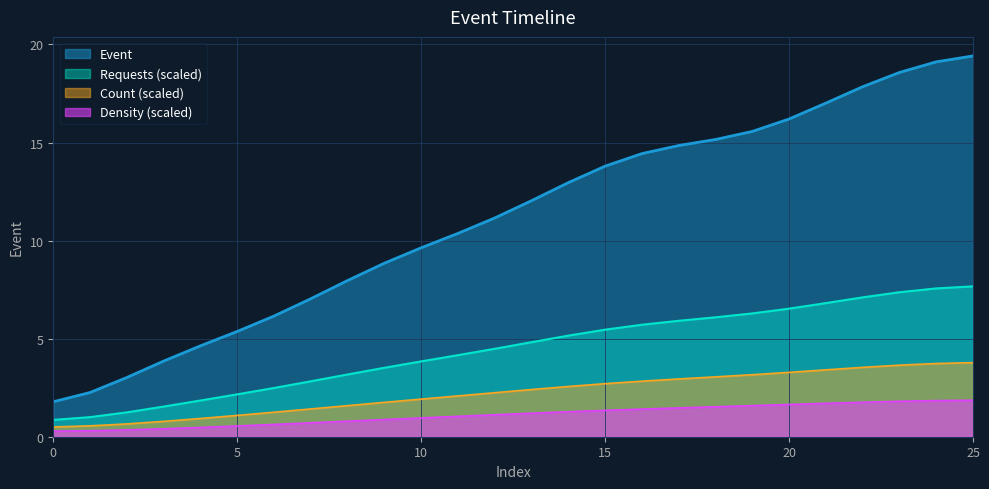

What is the value of the 9th point from the left?

8.0